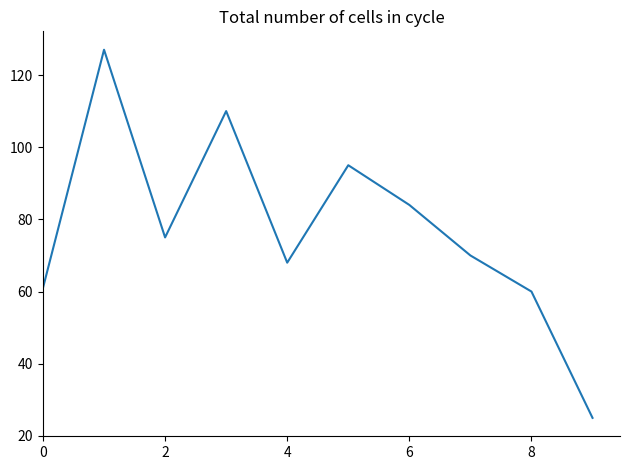

What is the sum of all values?

775